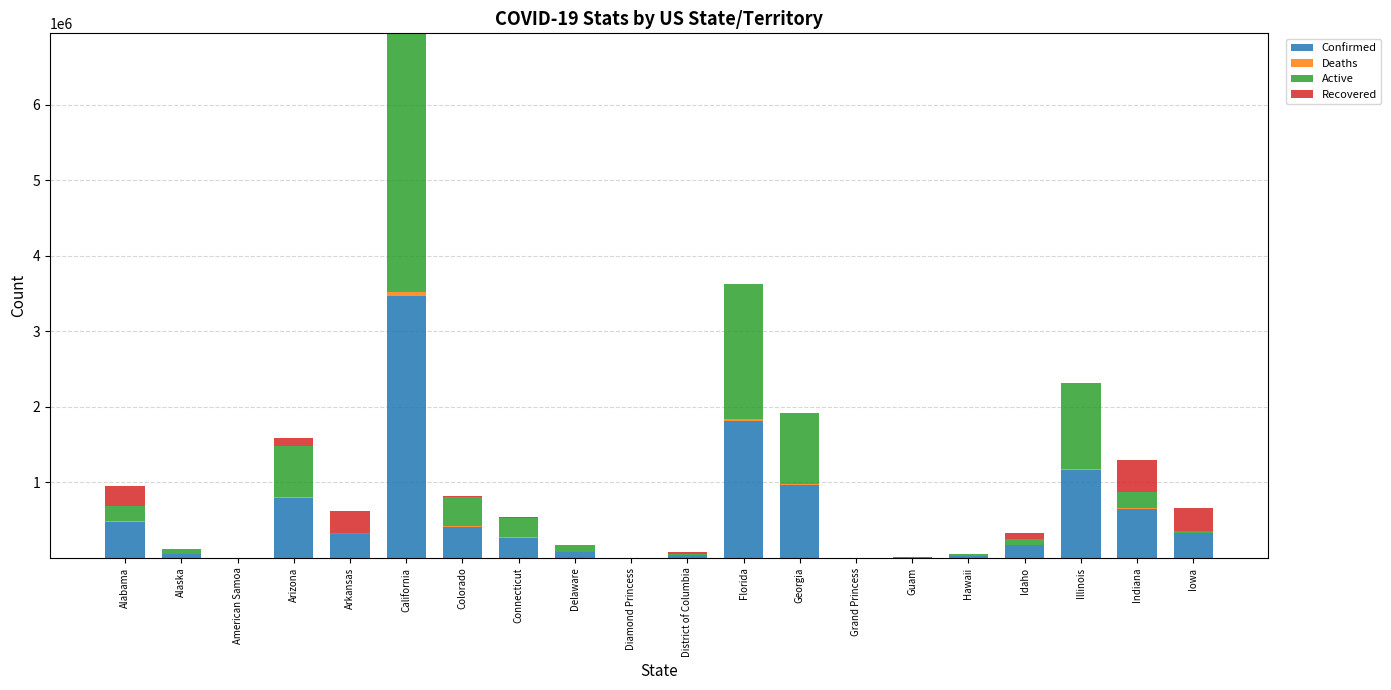

At which label does Confirmed reach its peak?

California